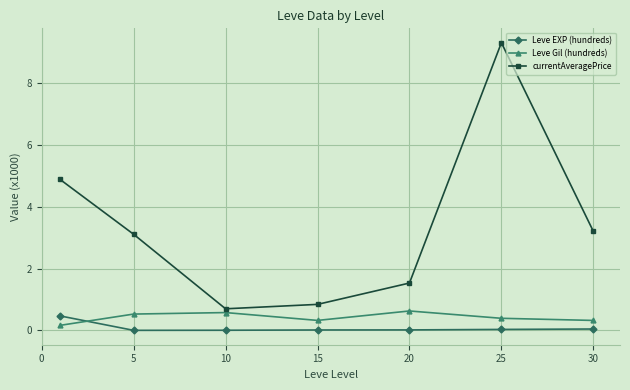

Which series has the largest range (max minus min)?

currentAveragePrice